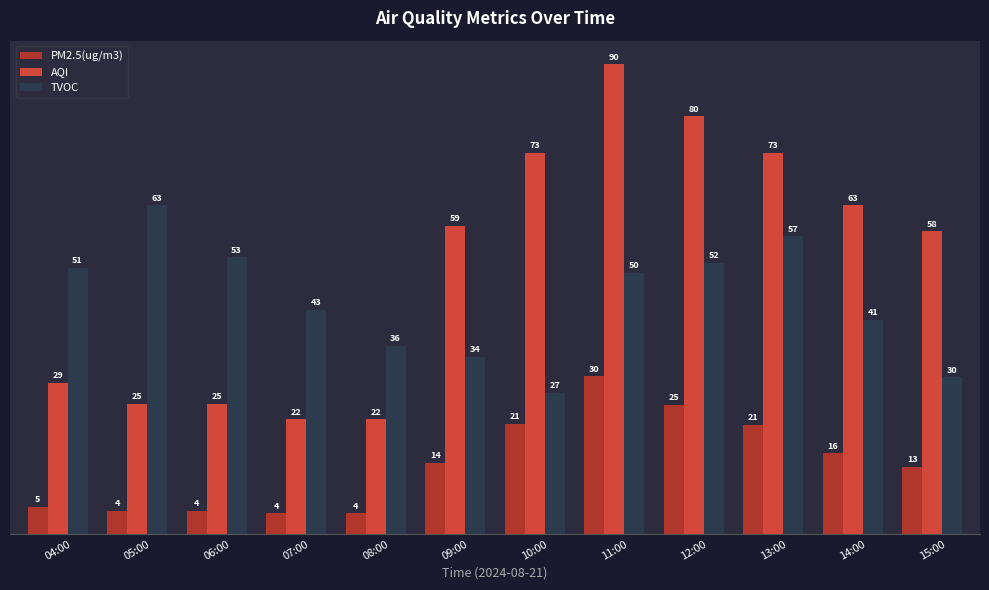

True or false: PM2.5(ug/m3) has a value of 6.1 at 14:00.

False